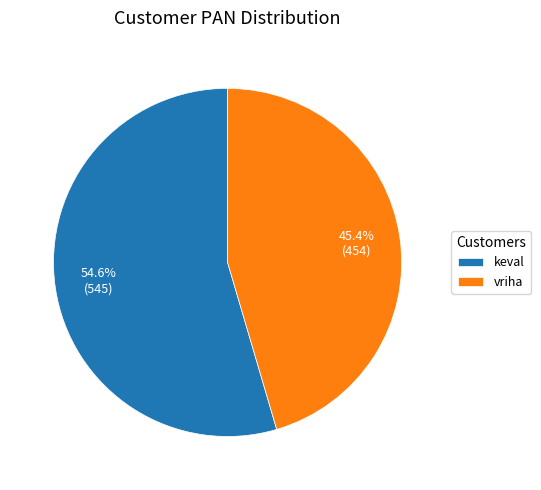

Is there a majority slice in this chart?

Yes